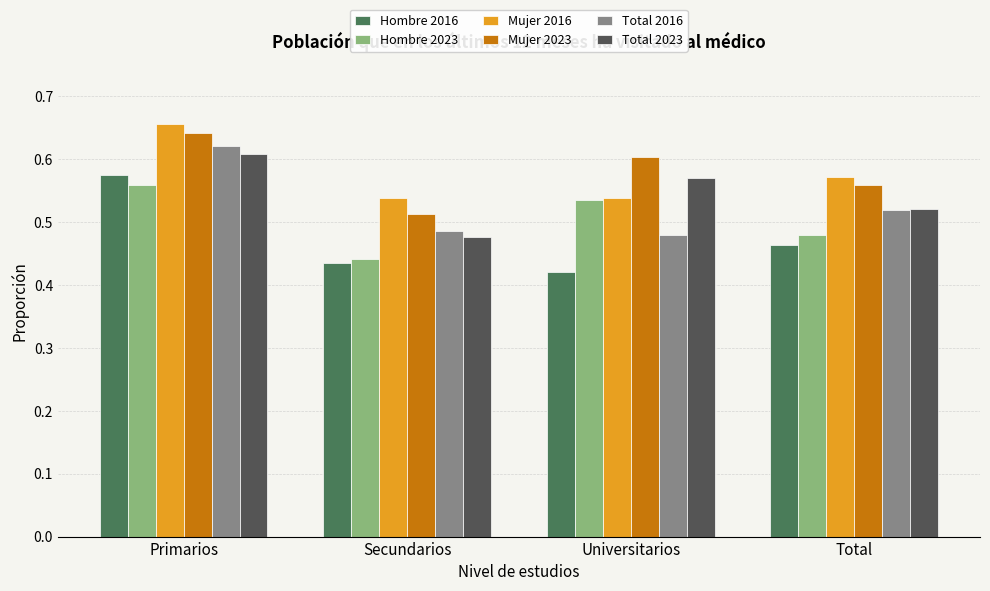

Is the value of Mujer 2023 at Universitarios greater than the value of Hombre 2023 at Universitarios?

Yes